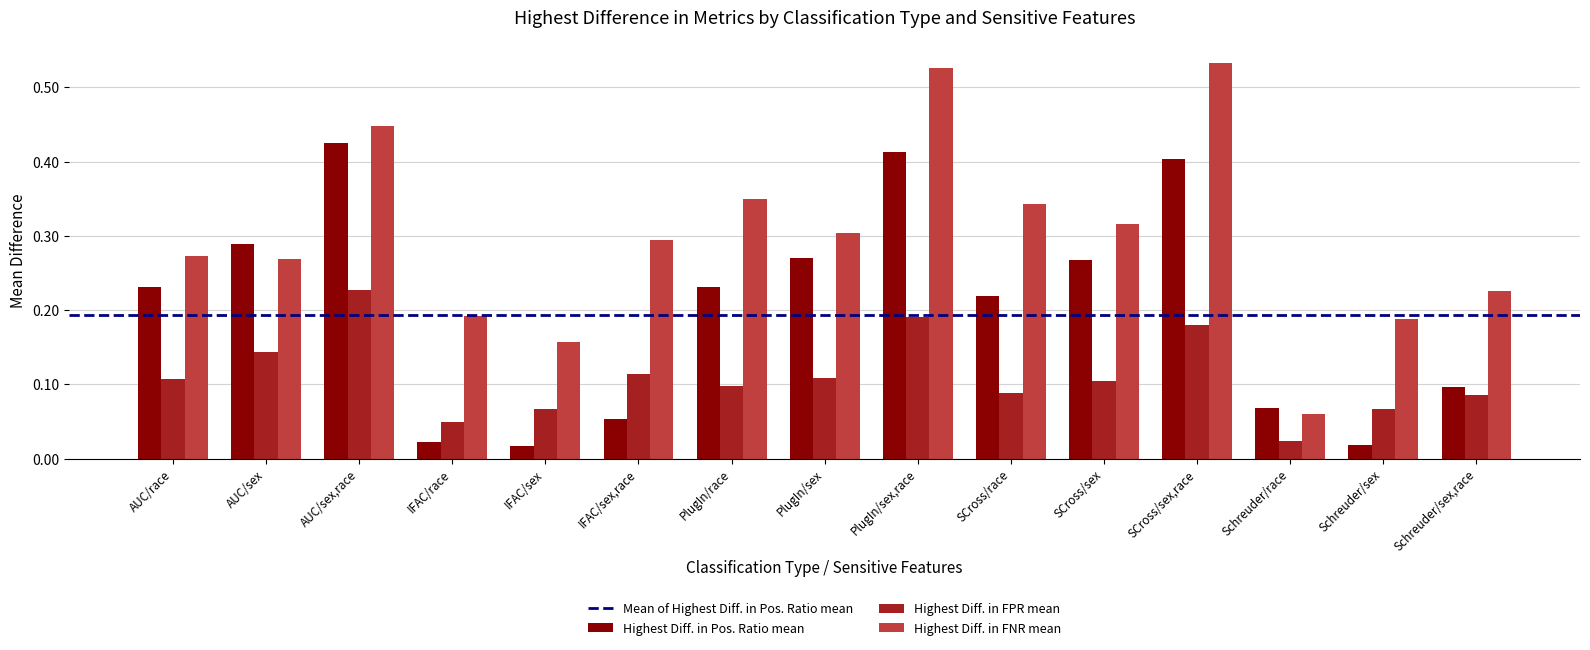

Count the Highest Diff. in FNR mean values in the range 0 to 1.

15